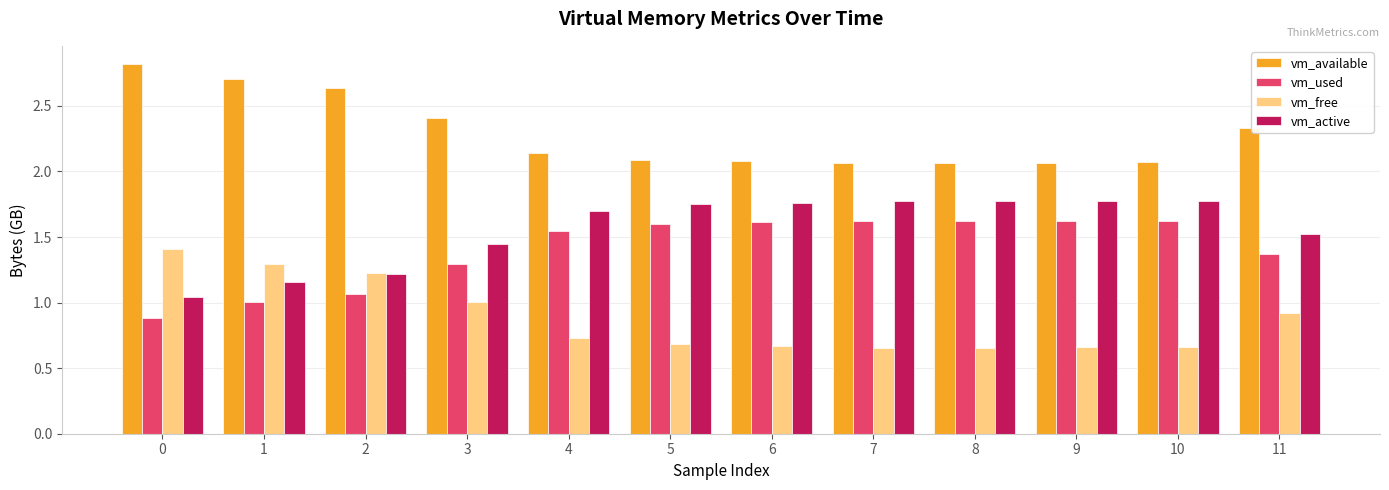

What is the maximum value shown in the chart?

2.8